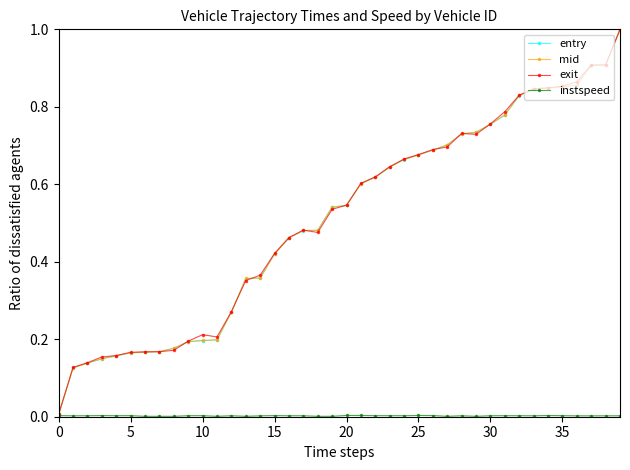

Which series has the largest range (max minus min)?

exit